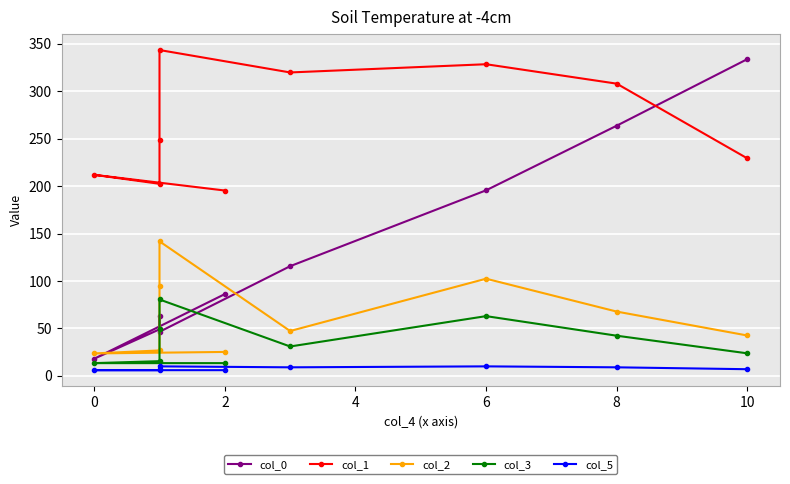

In col_1, how many points are lower than both neighbors (excluding endpoints)?

2